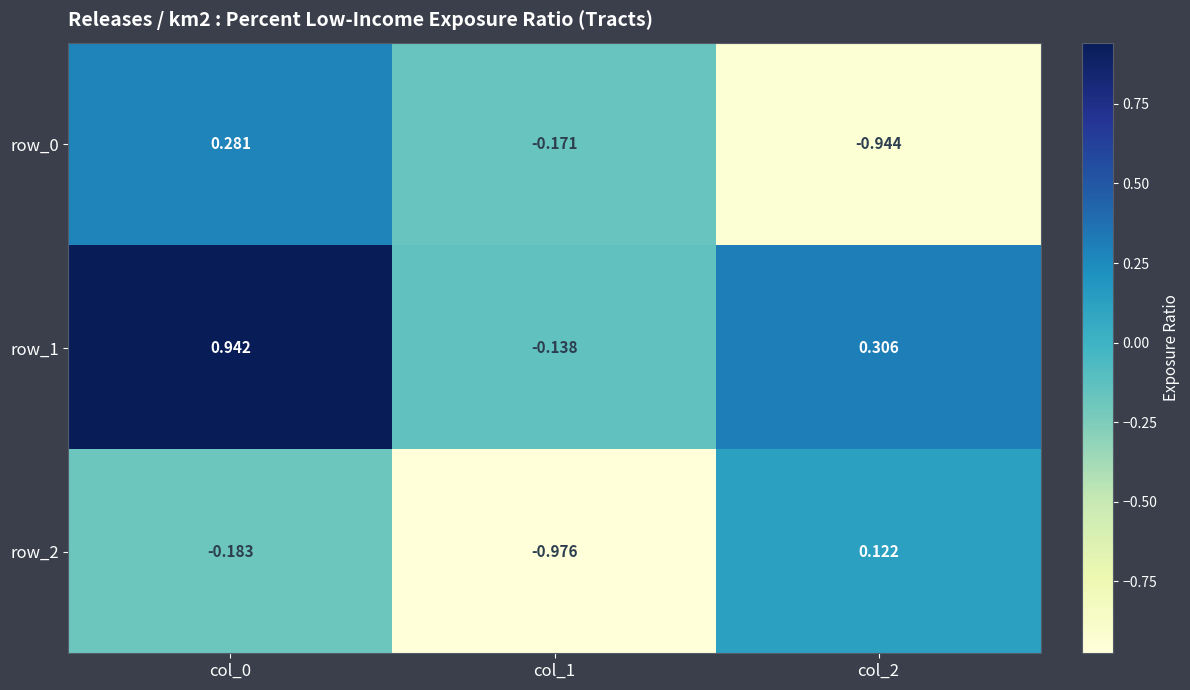

Is the value of row_2 at col_2 greater than the value of row_1 at col_0?

No